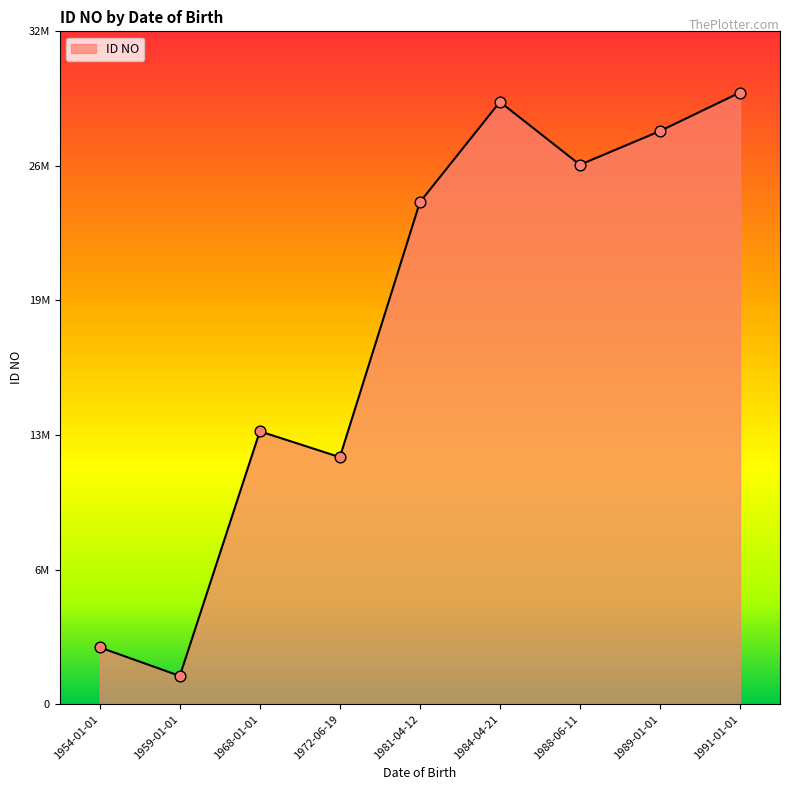

Which has a higher value, 1988-06-11 or 1959-01-01?

1988-06-11